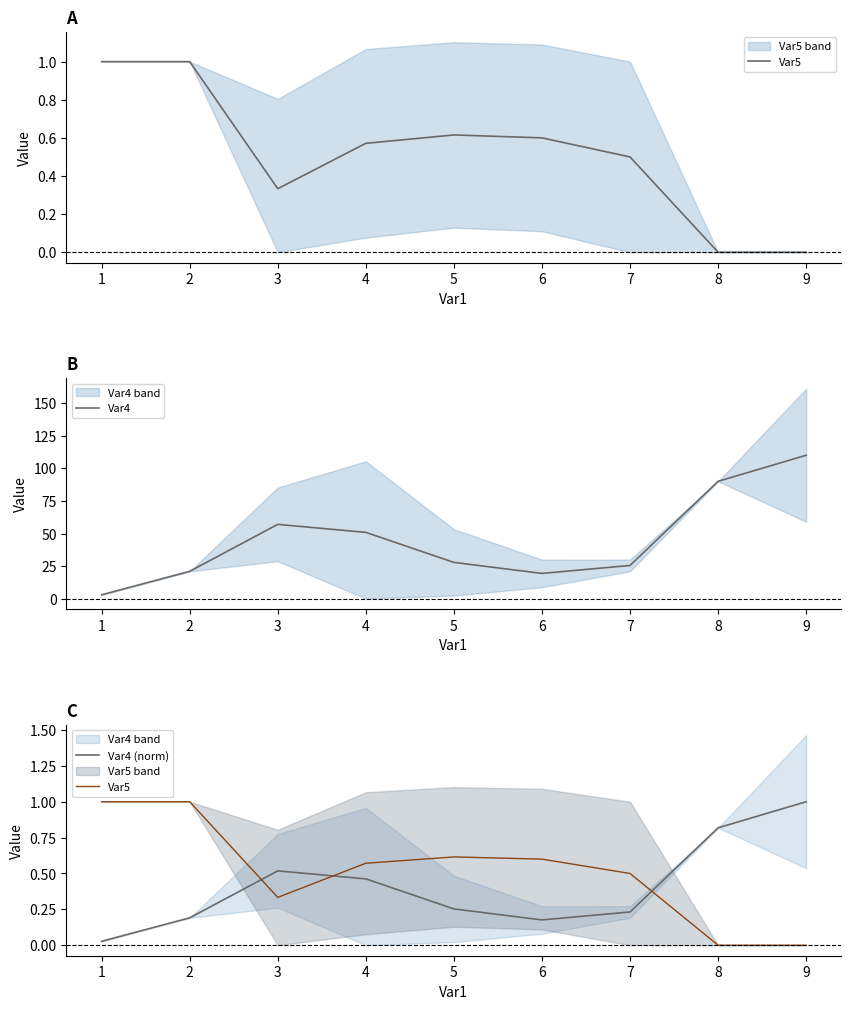

What is the maximum value for Var4?

110.0